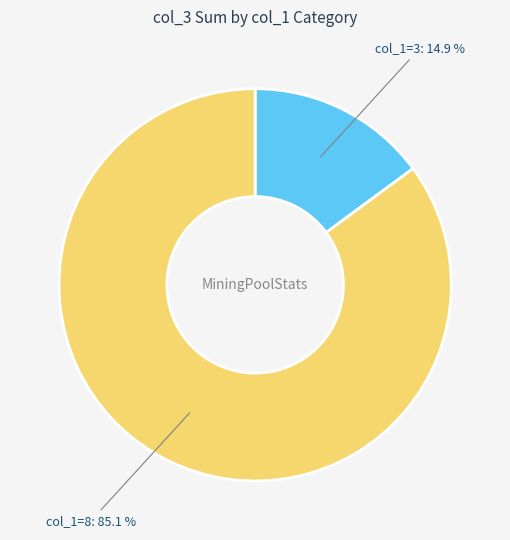

Count the number of slices in the pie.

2